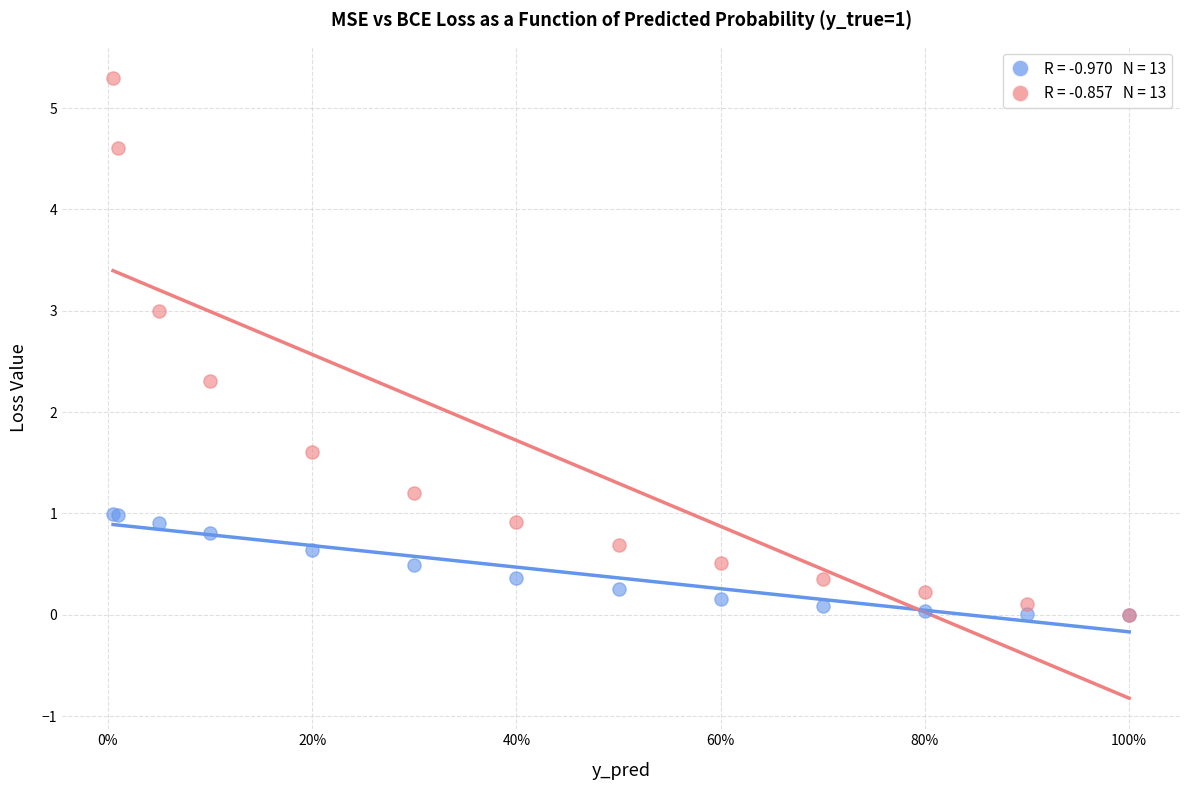

Across all series, what Y value is closest to 2?

2.3